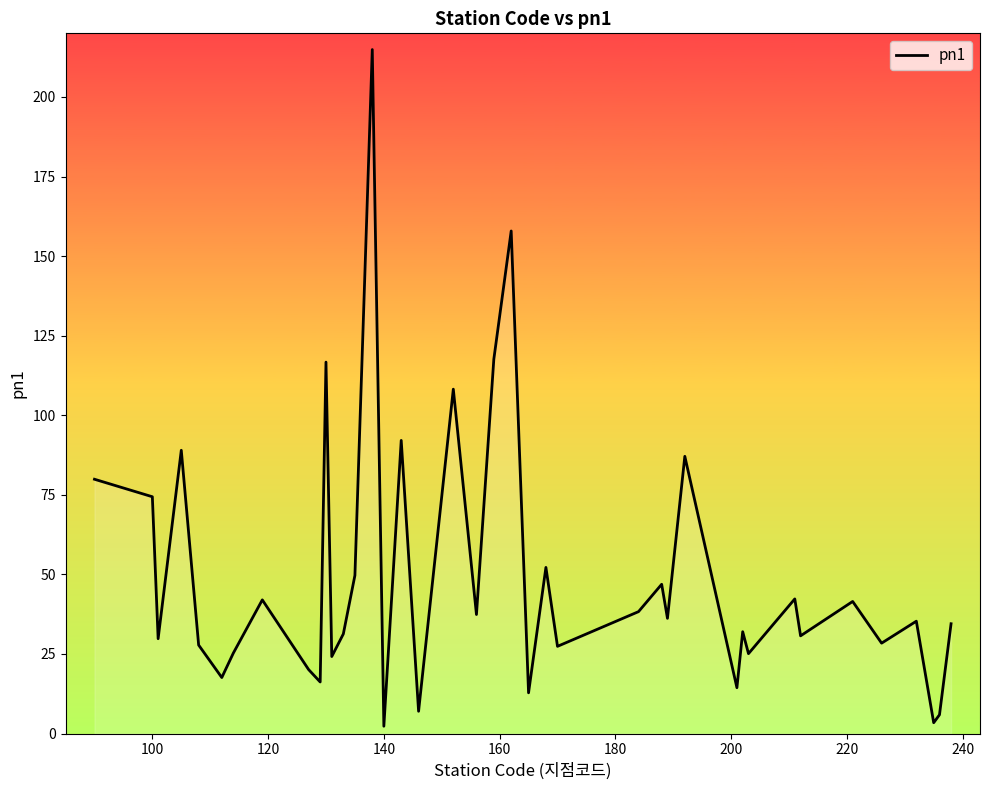

What is the difference between the maximum and minimum values?

212.6